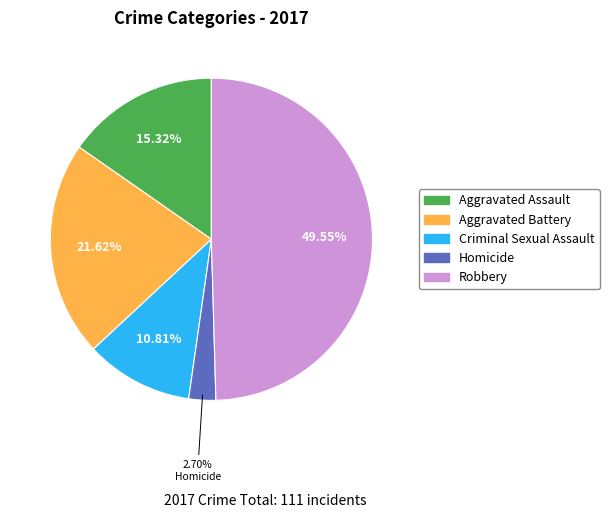

To the nearest percent, what is the difference between the largest and smallest slice percentages?

47%